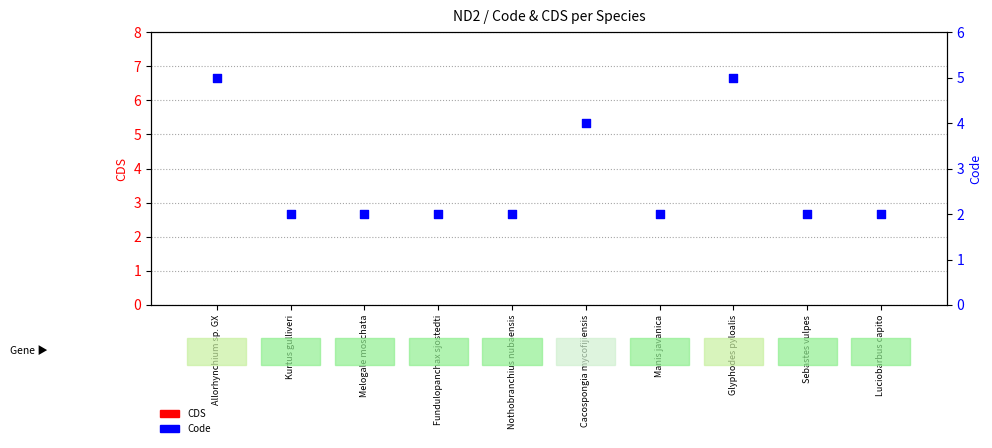

Which series has the largest total across all categories?

Code